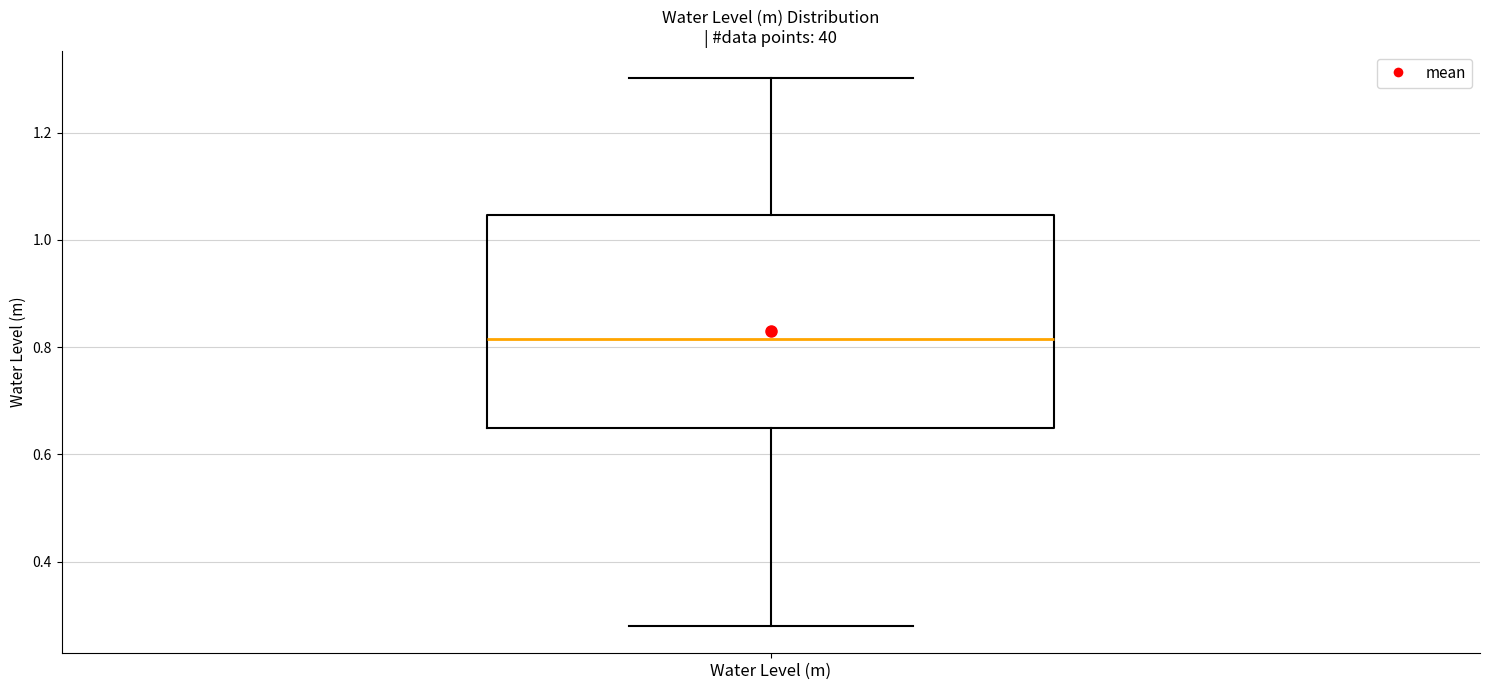

Where is the lower edge of the box for Water Level (m) on the y-axis? The values are not printed on the chart, so give them approximately, as read against the axis.

0.64